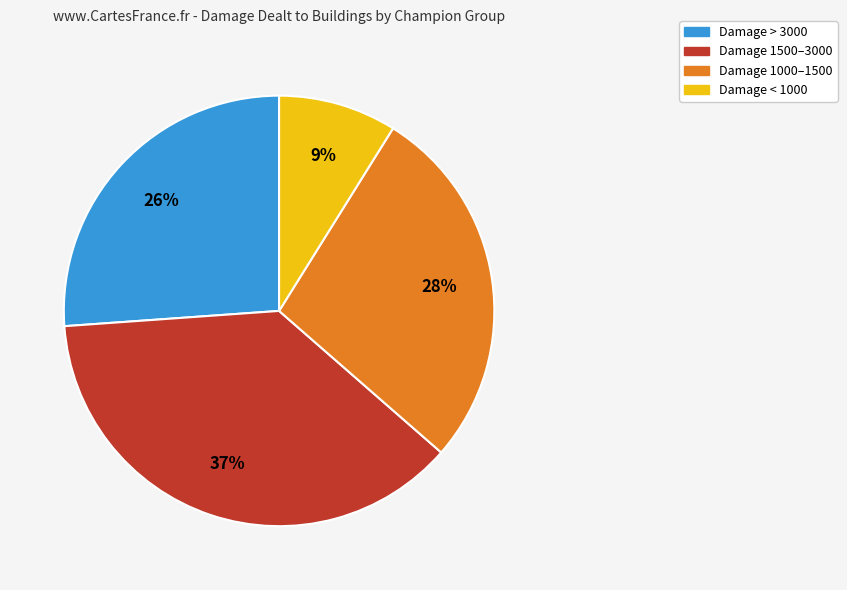

To the nearest percent, what portion does Damage < 1000 represent?

9%